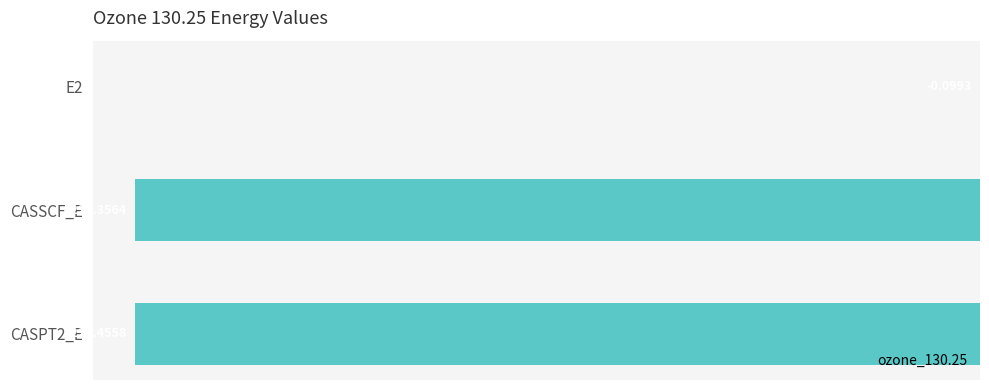

What is the sum of all values?

-448.9